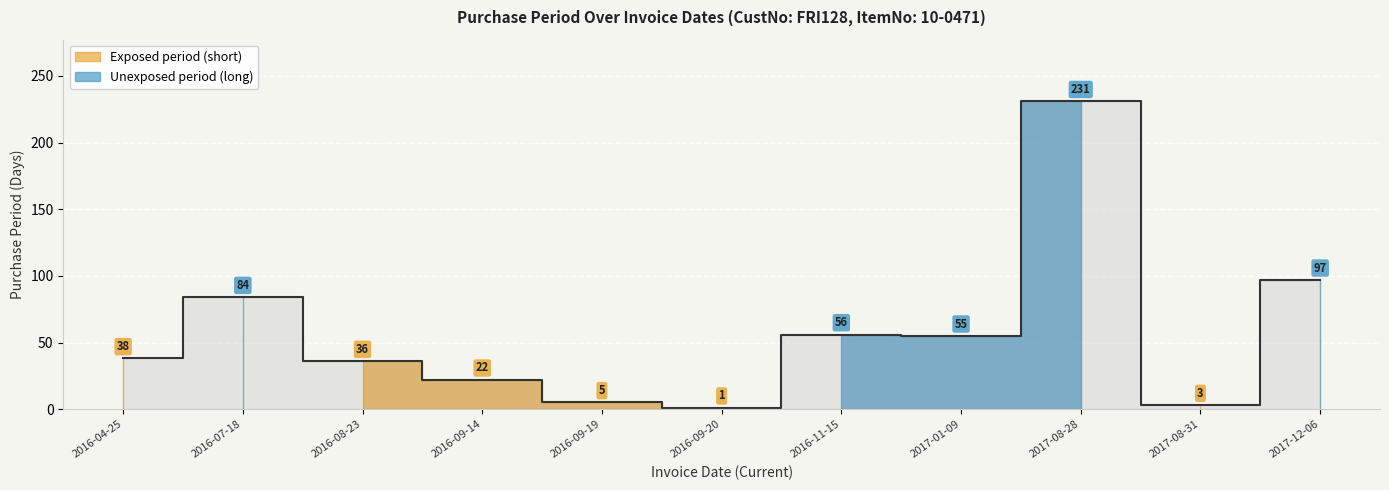

What is the difference between the maximum and minimum values?

230